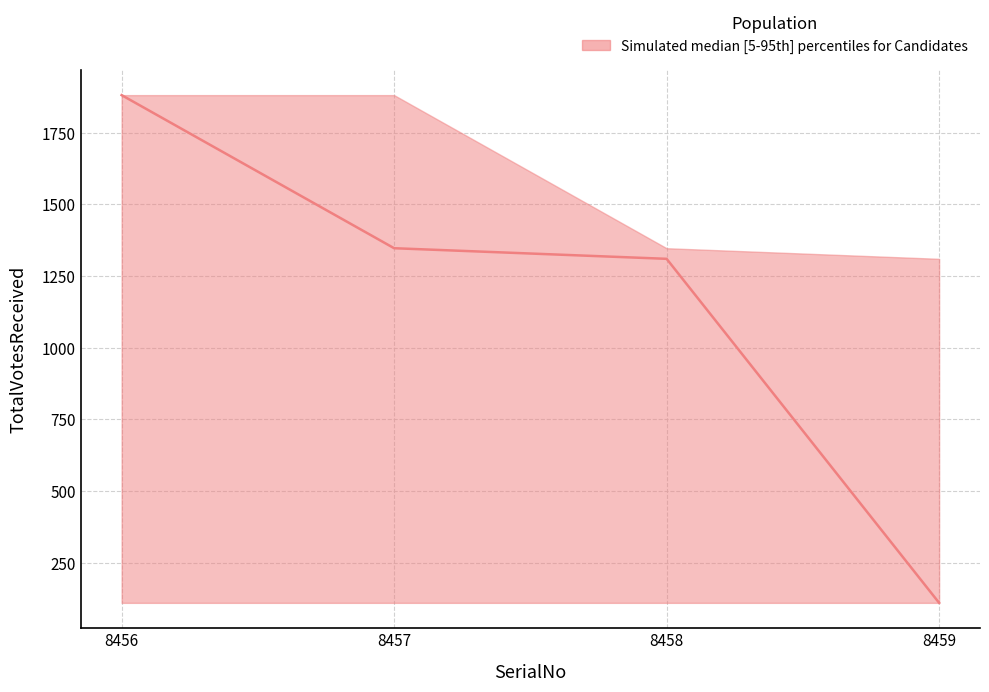

At which label is upper closest to 1595?

8458